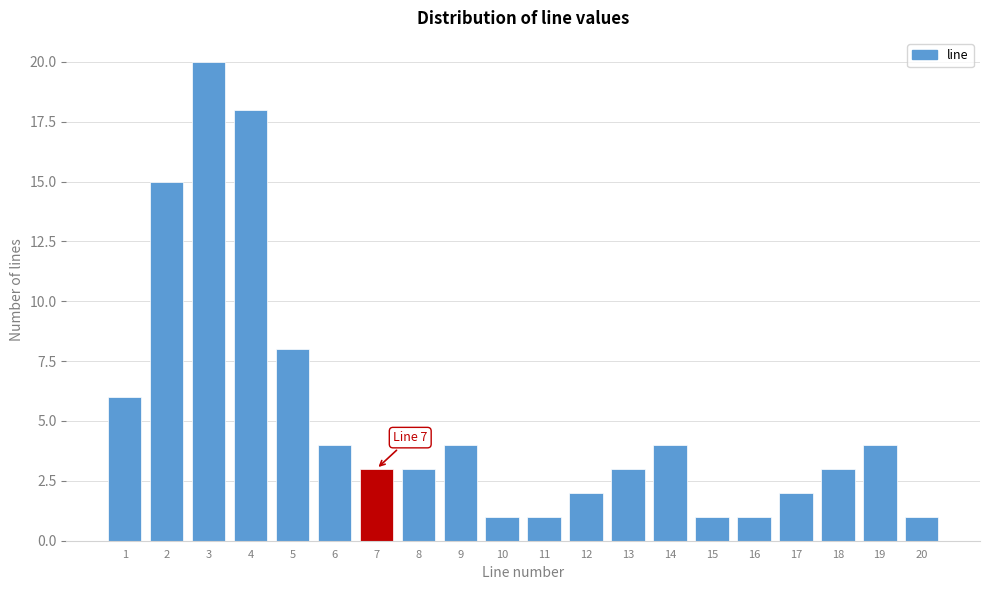

Over which range of the x-axis is the bar tallest?

2.5 to 3.5